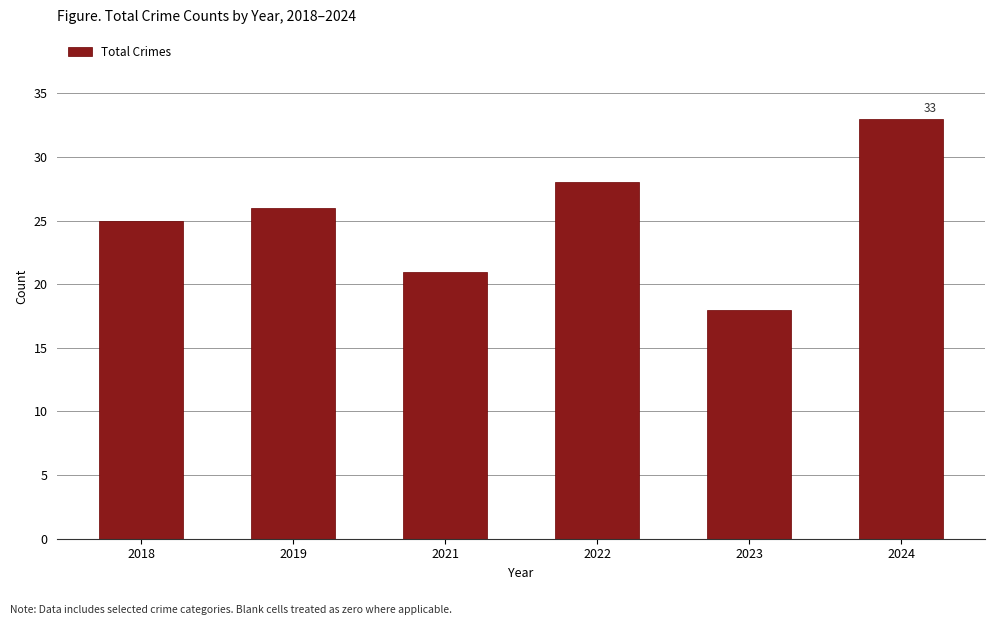

How many values are between 21 and 28?

4